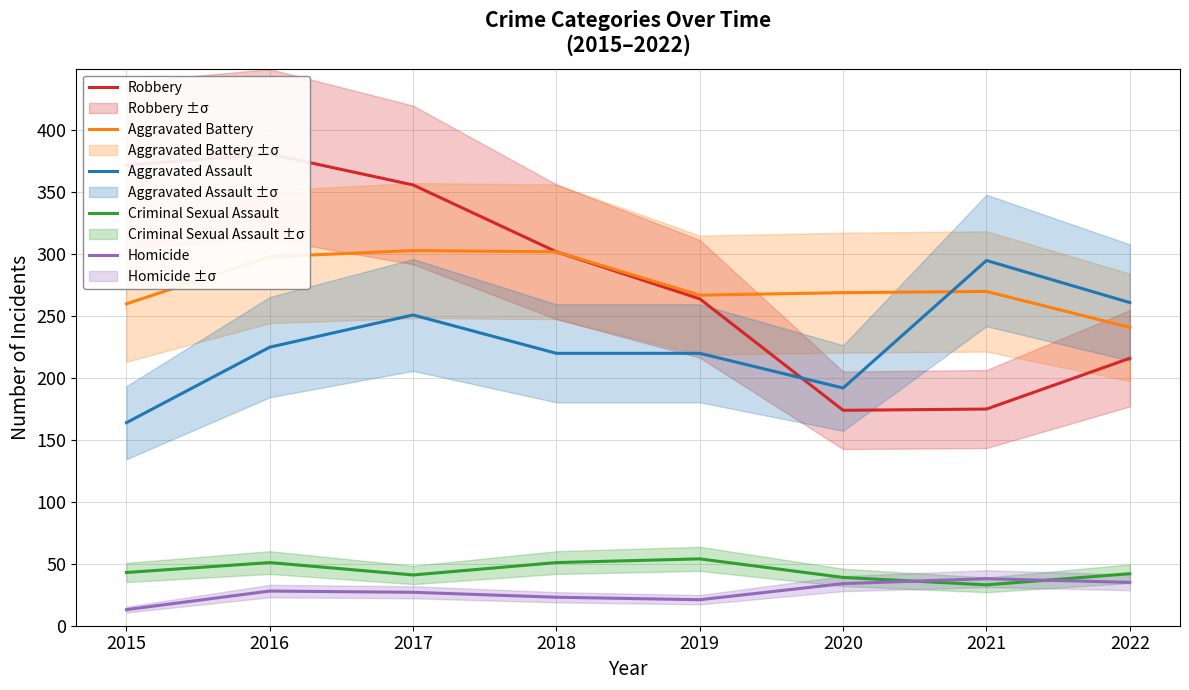

The value of Robbery at 2016 is 381. True or false?

True